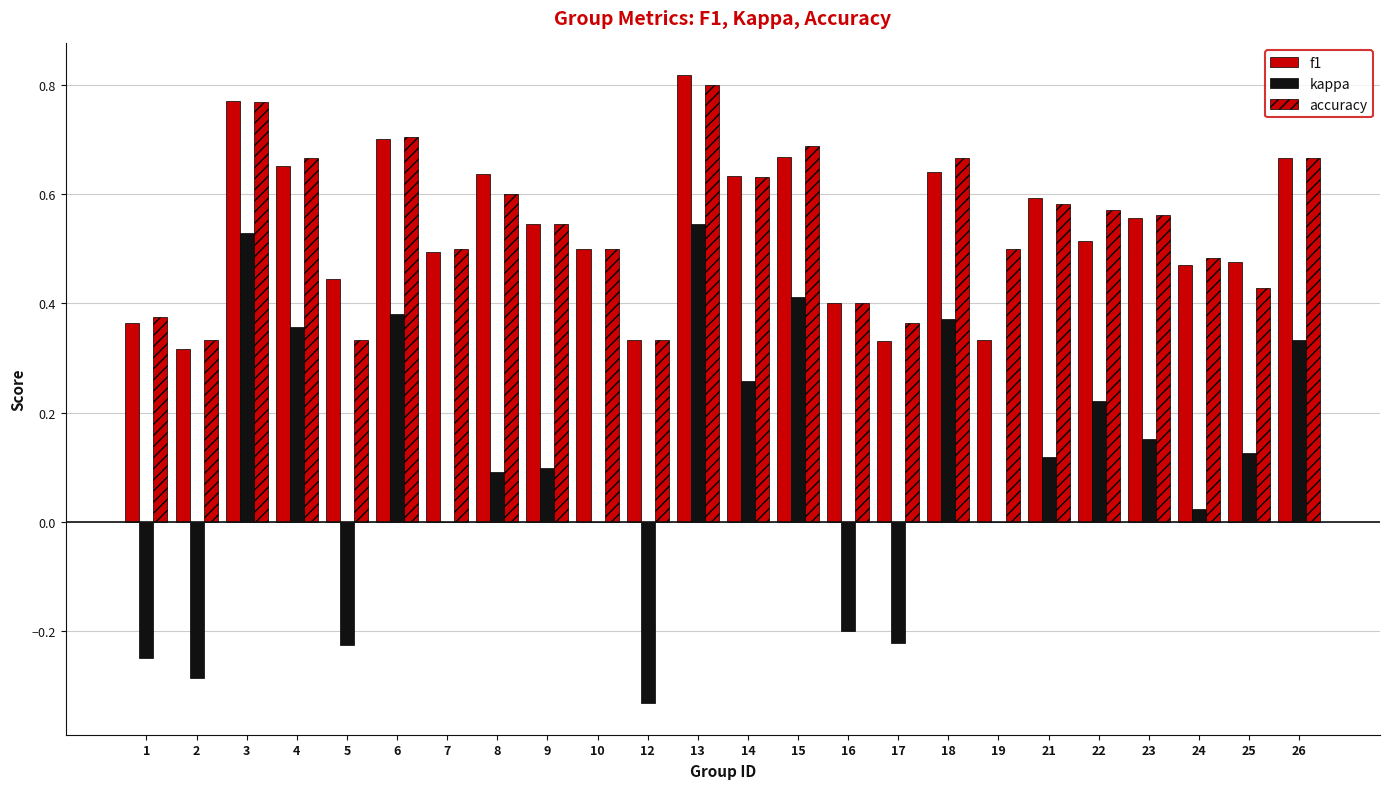

What is the highest value of the accuracy series?

0.8